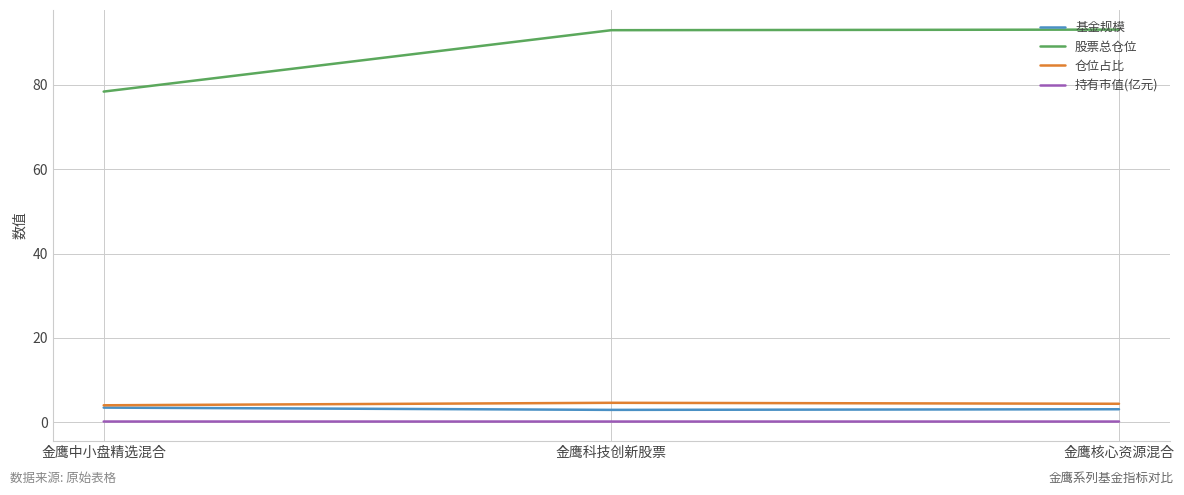

Between 金鹰中小盘精选混合 and 金鹰科技创新股票, which series saw the biggest shift?

股票总仓位